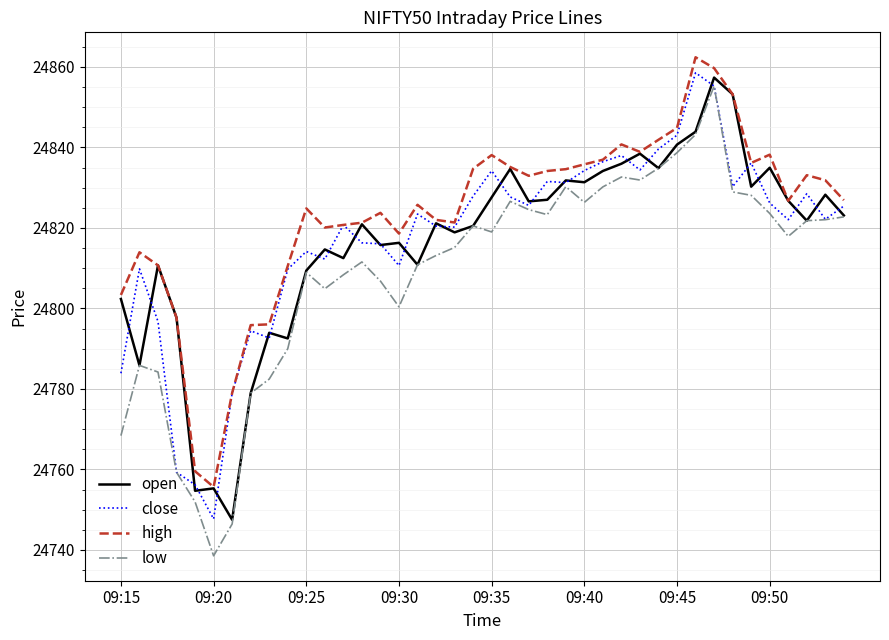

What is the minimum value for open?

24747.5